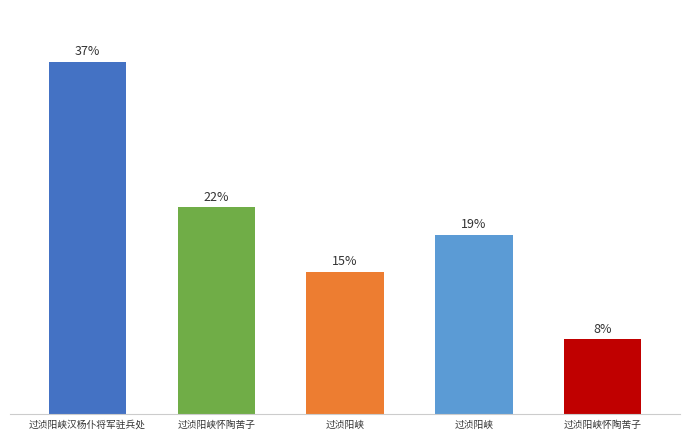

Does the chart contain any negative values?

No